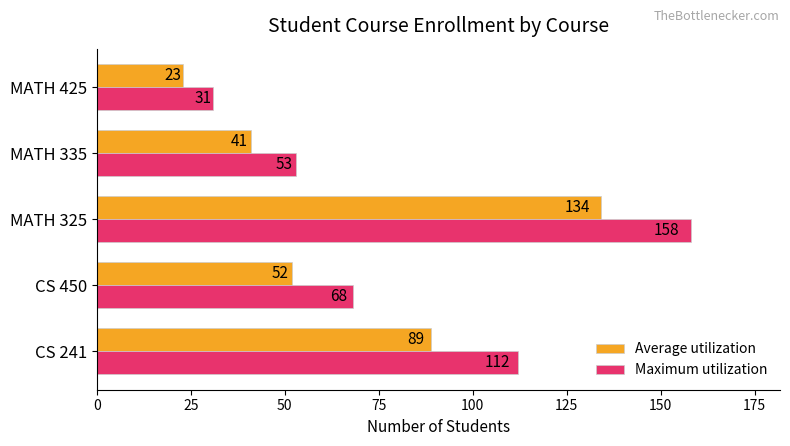

What is the difference between the maximum and minimum values in the Average utilization series?

111